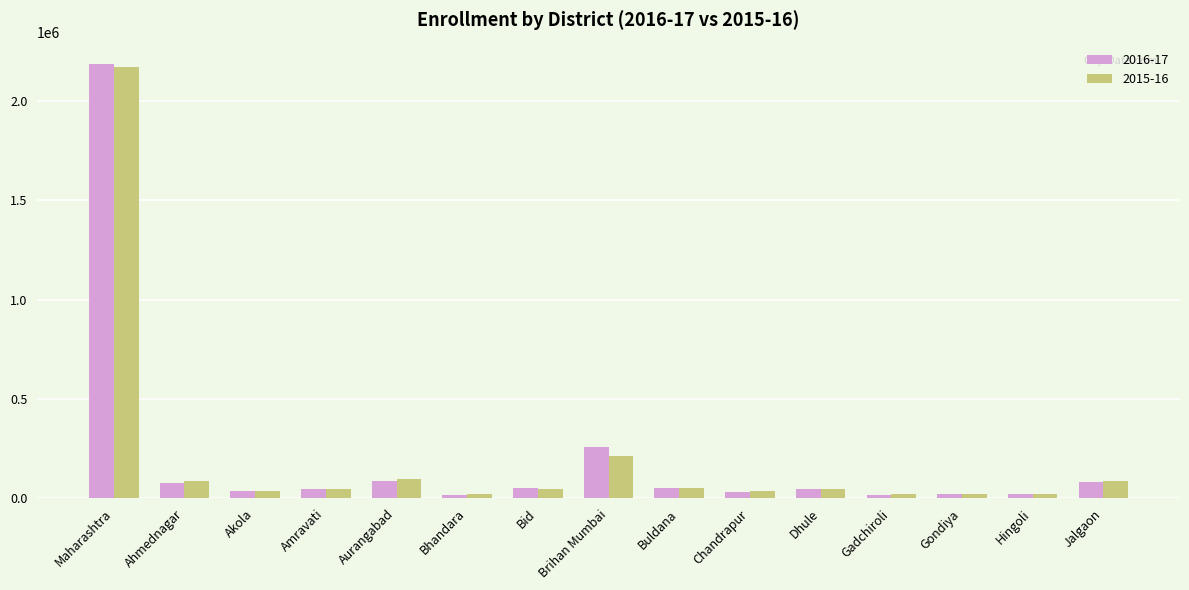

Which category has the highest value across all series?

Maharashtra